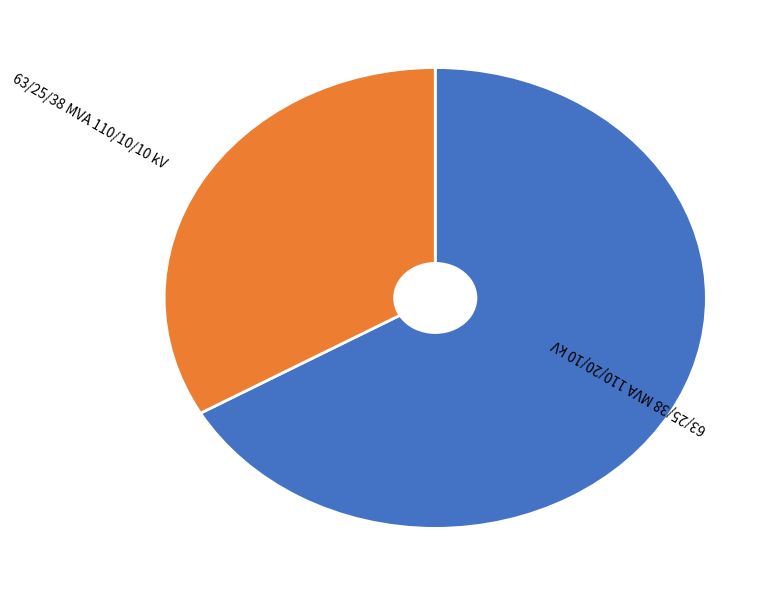

Rank the categories by value from highest to lowest.

63/25/38 MVA 110/20/10 kV, 63/25/38 MVA 110/10/10 kV